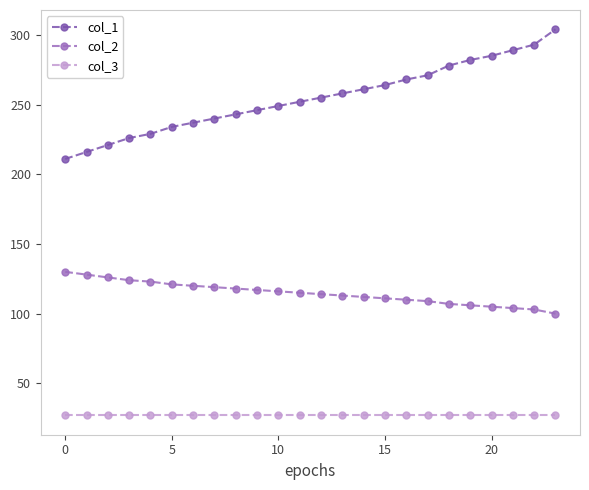

What is the value of the col_3 point at the 23rd from the left?

27